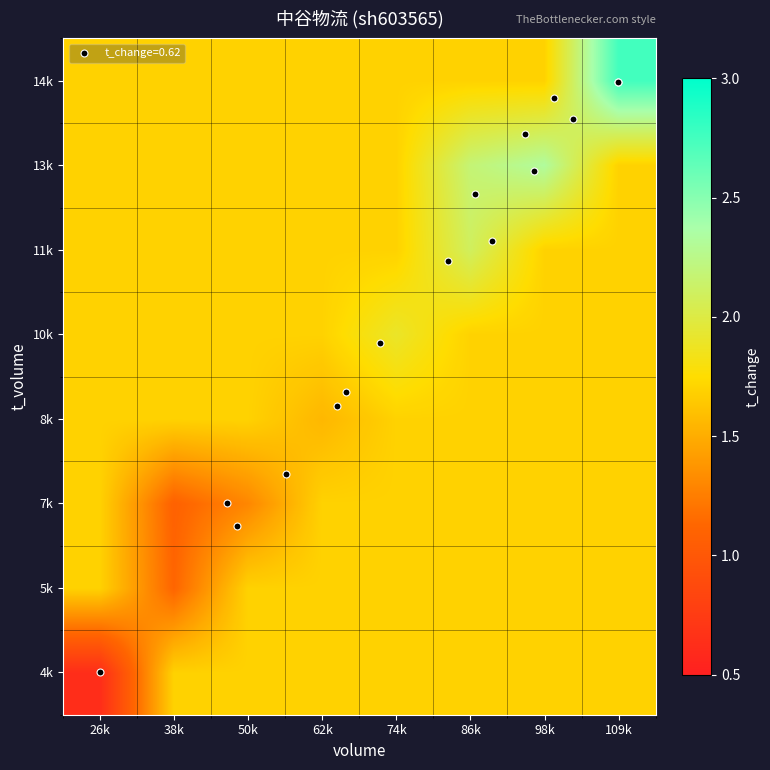

Reading right to left, transcribe all the data shown in this chart.

4k: 109k=1.7	98k=1.7	86k=1.7	74k=1.7	62k=1.7	50k=1.7	38k=1.7	26k=0.6
5k: 109k=1.7	98k=1.7	86k=1.7	74k=1.7	62k=1.7	50k=1.7	38k=1.1	26k=1.7
7k: 109k=1.7	98k=1.7	86k=1.7	74k=1.7	62k=1.7	50k=1.3	38k=1.1	26k=1.7
8k: 109k=1.7	98k=1.7	86k=1.7	74k=1.7	62k=1.6	50k=1.7	38k=1.7	26k=1.7
10k: 109k=1.7	98k=1.7	86k=1.7	74k=1.9	62k=1.7	50k=1.7	38k=1.7	26k=1.7
11k: 109k=1.7	98k=1.7	86k=2.1	74k=1.7	62k=1.7	50k=1.7	38k=1.7	26k=1.7
13k: 109k=1.7	98k=2.3	86k=2.2	74k=1.7	62k=1.7	50k=1.7	38k=1.7	26k=1.7
14k: 109k=2.8	98k=1.7	86k=1.7	74k=1.7	62k=1.7	50k=1.7	38k=1.7	26k=1.7